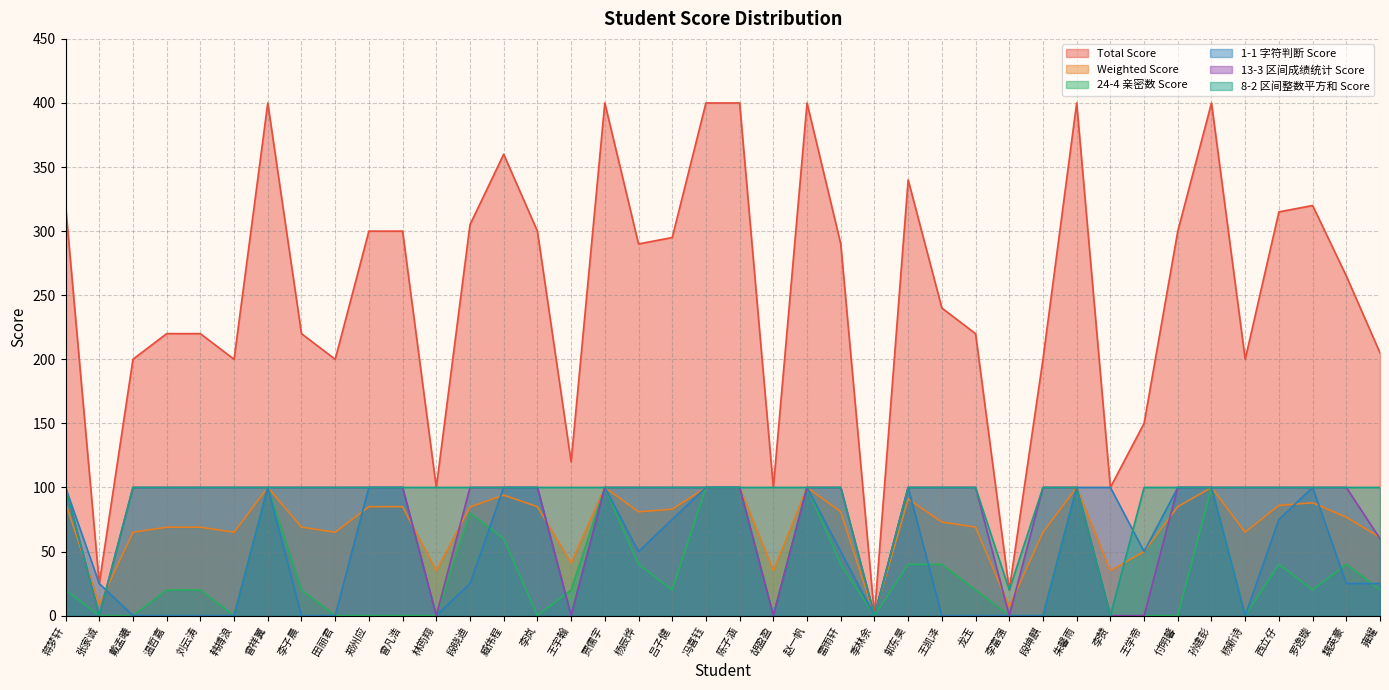

True or false: 1-1 Score and 24-4 Score intersect in this chart.

True